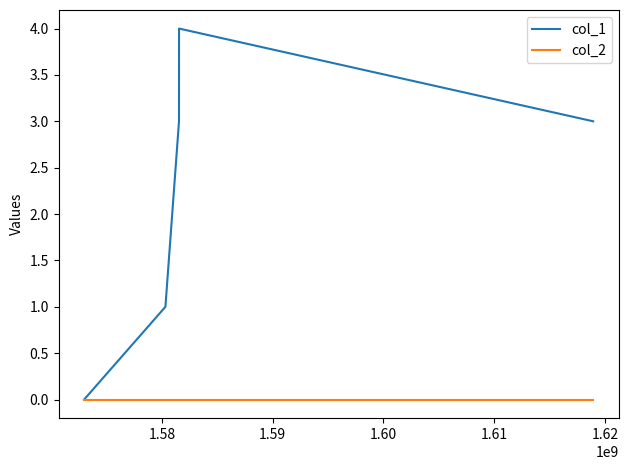

Which series has the widest spread of values?

col_1